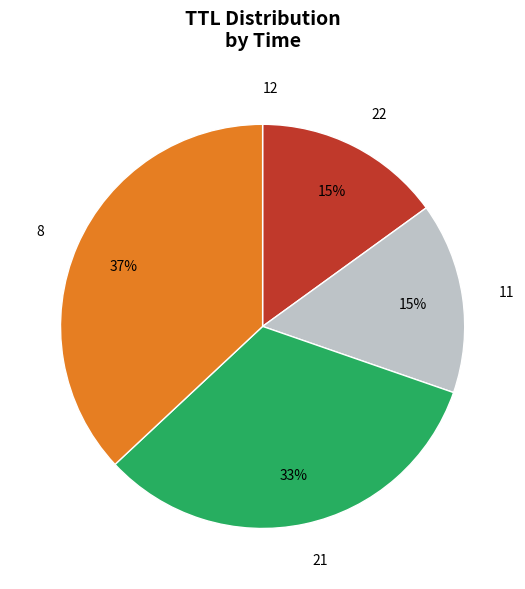

Which category has the biggest portion of the pie?

8